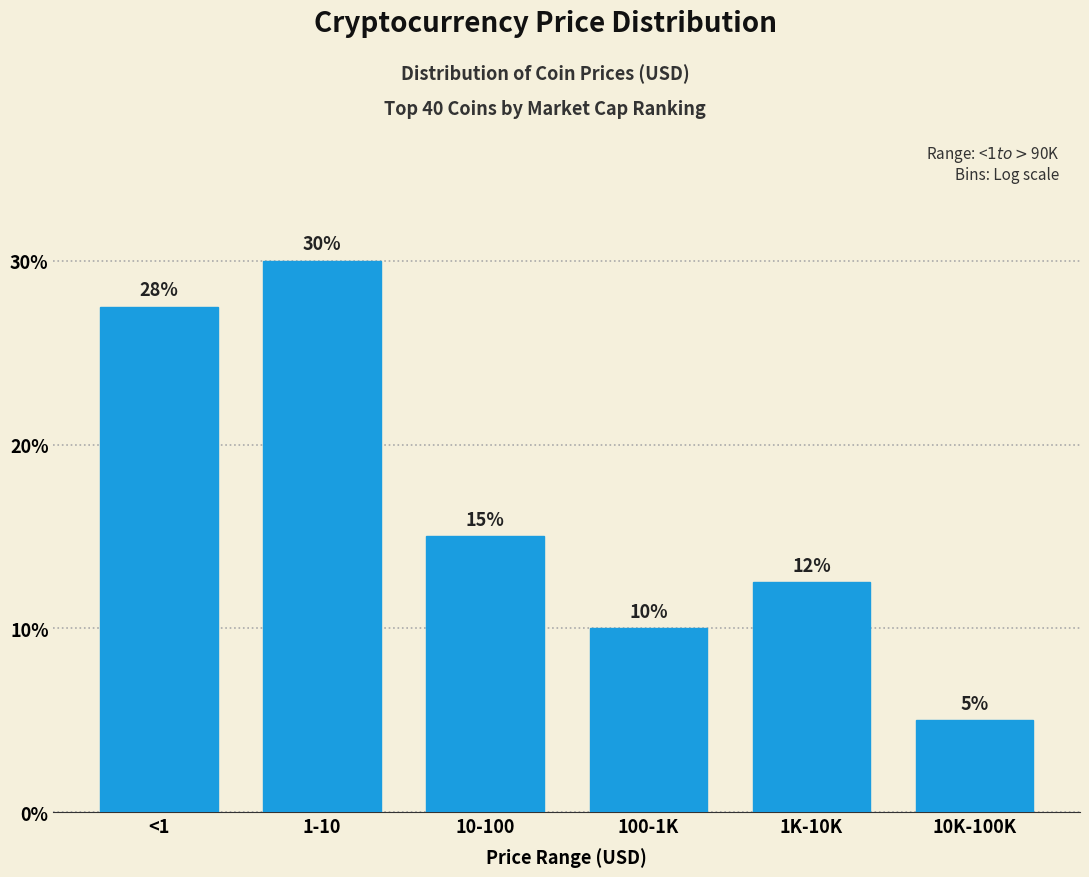

Where is the data nearest to the value 17?

10-100